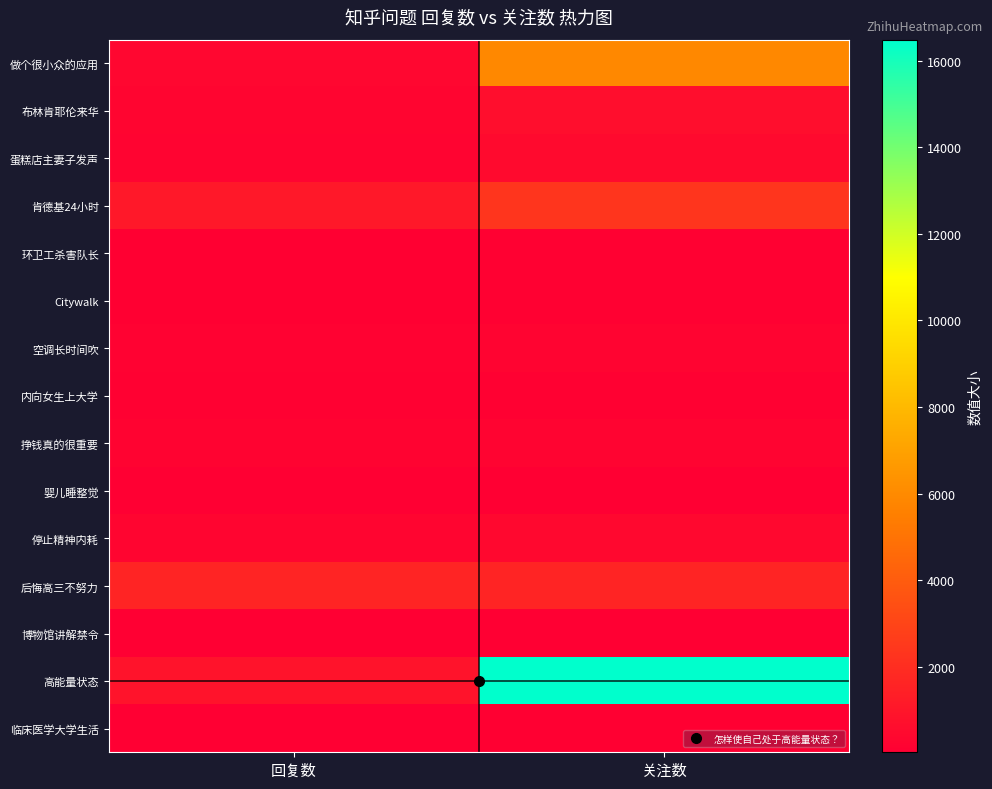

Reading left to right, what are all the values shown in this chart?

做个很小众的应用: 回复数=367	关注数=5916
布林肯耶伦来华: 回复数=253	关注数=634
蛋糕店主妻子发声: 回复数=238	关注数=500
肯德基24小时: 回复数=1090	关注数=2355
环卫工杀害队长: 回复数=65	关注数=115
Citywalk: 回复数=56	关注数=115
空调长时间吹: 回复数=140	关注数=246
内向女生上大学: 回复数=89	关注数=94
挣钱真的很重要: 回复数=200	关注数=231
婴儿睡整觉: 回复数=26	关注数=31
停止精神内耗: 回复数=302	关注数=410
后悔高三不努力: 回复数=1611	关注数=1621
博物馆讲解禁令: 回复数=34	关注数=54
高能量状态: 回复数=880	关注数=16487
临床医学大学生活: 回复数=23	关注数=57